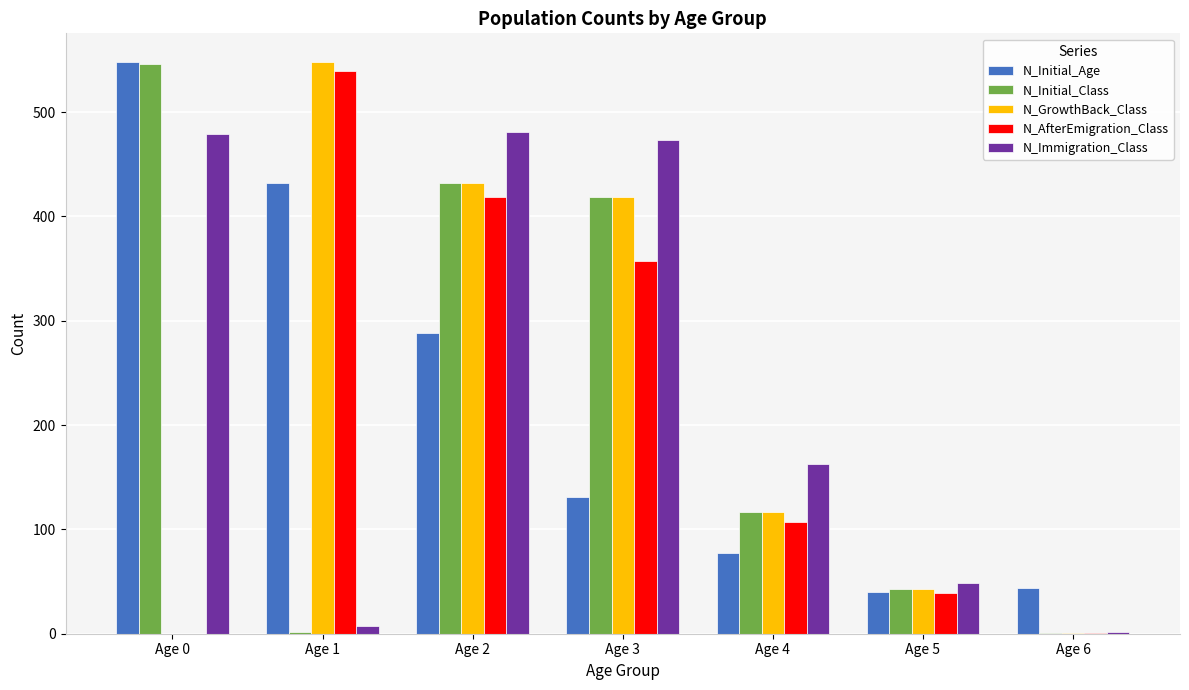

Is the value of N_GrowthBack_Class at Age 3 greater than the value of N_Immigration_Class at Age 4?

Yes